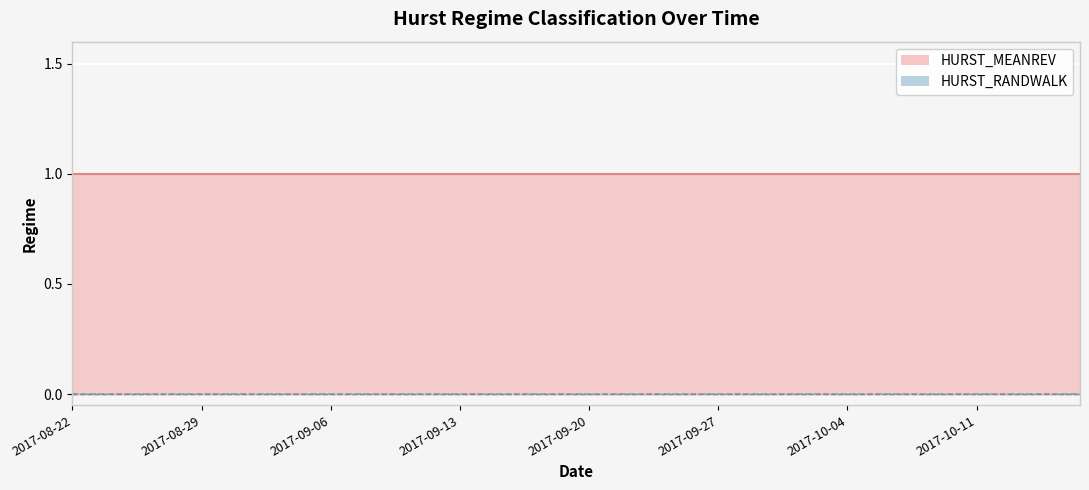

True or false: HURST_RANDWALK has a value of 0 at 2017-09-21.

True